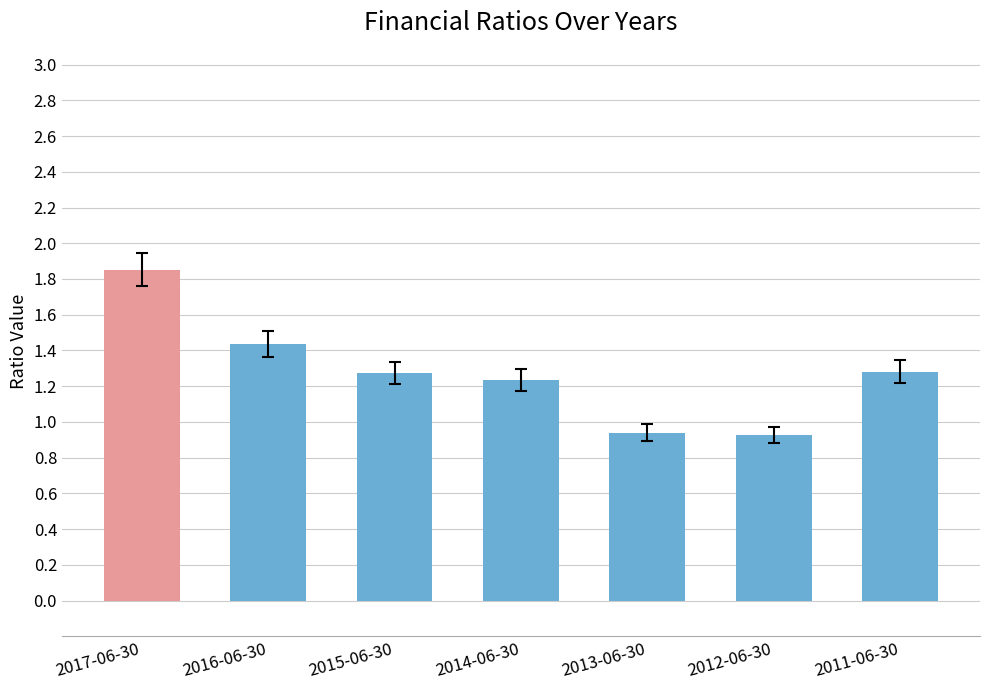

Are the bars horizontal?

No